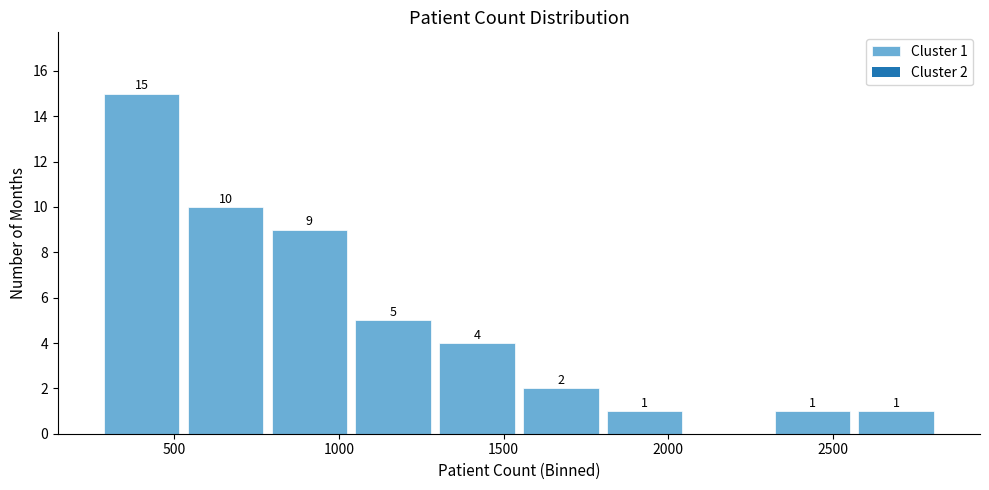

Over which range of the x-axis is the bar tallest?

250 to 550